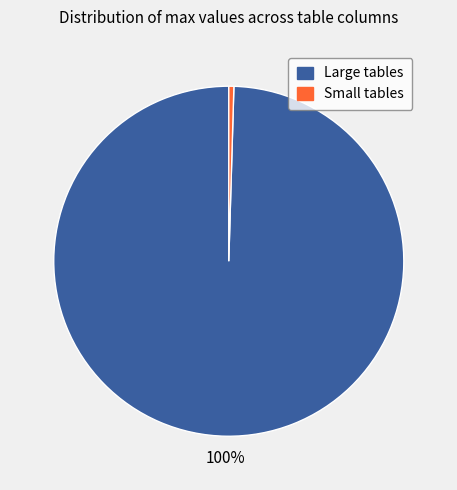

To the nearest percent, what percentage of the pie is Large tables?

100%